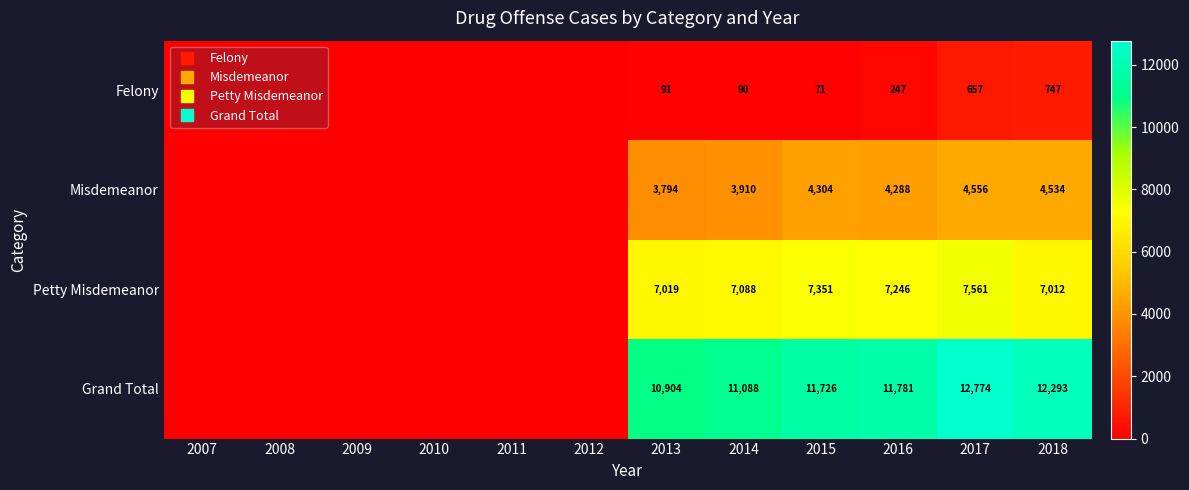

What is the difference between the maximum and minimum values in the Grand Total series?

12774